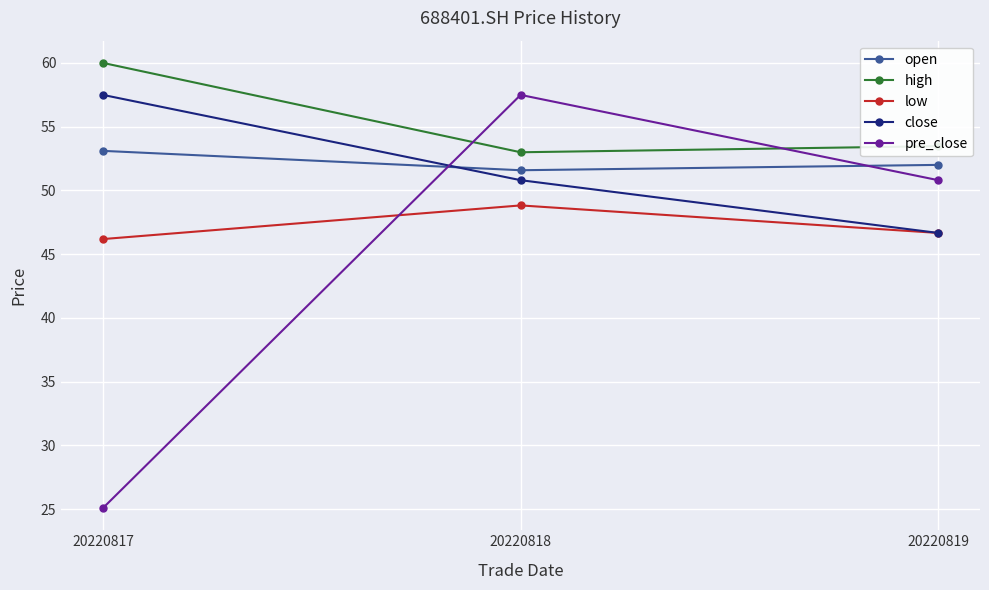

At which label is pre_close closest to 41?

20220819